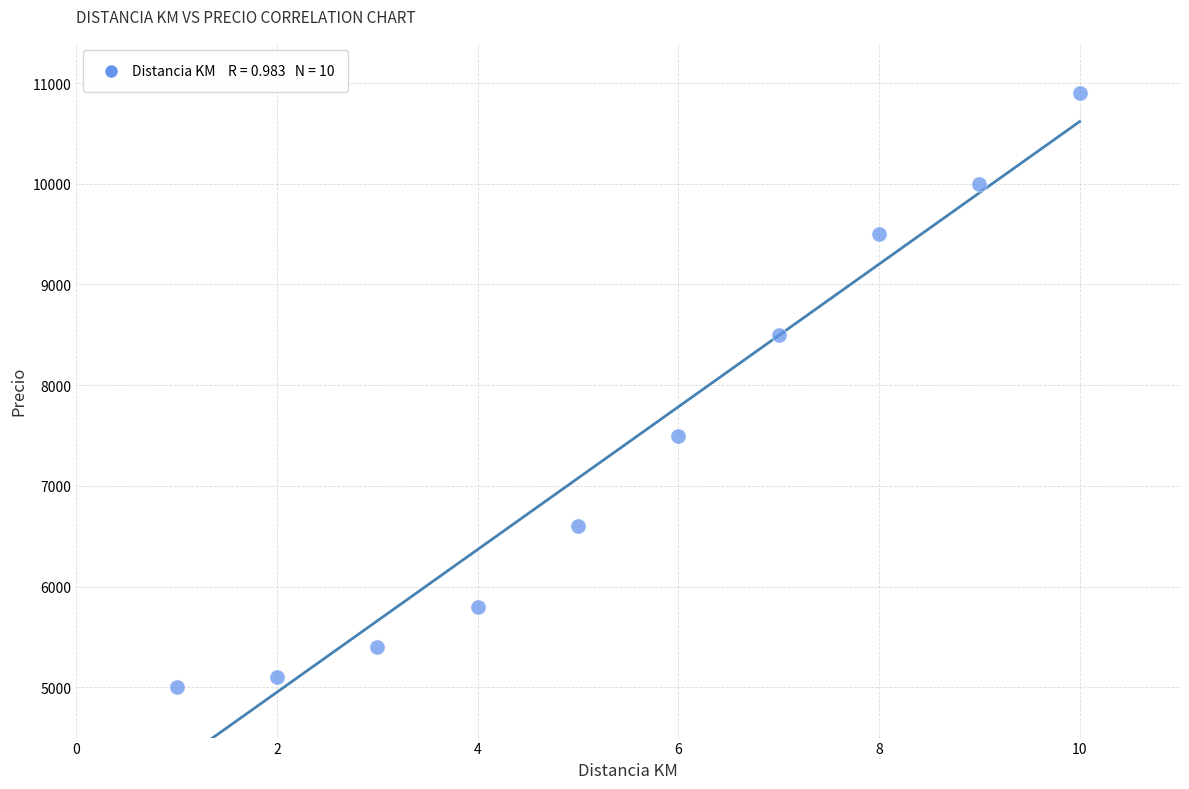

What Y value in the scatter plot is closest to 7950?

7500